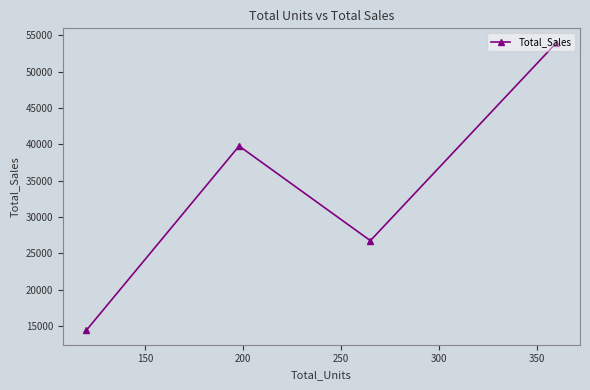

How many lines are shown in the chart?

1